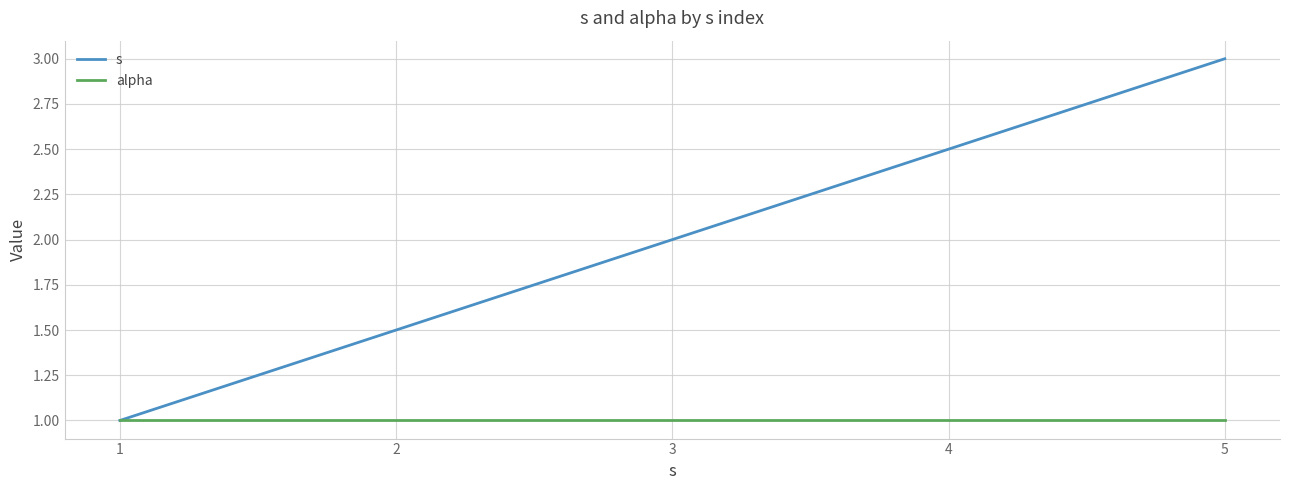

How many series are shown in this chart?

2